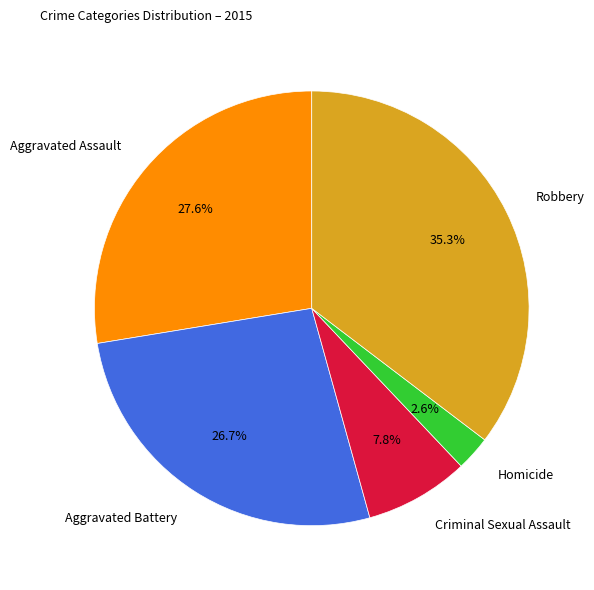

Combined, what portion of the pie is Criminal Sexual Assault and Aggravated Battery?

34.5%